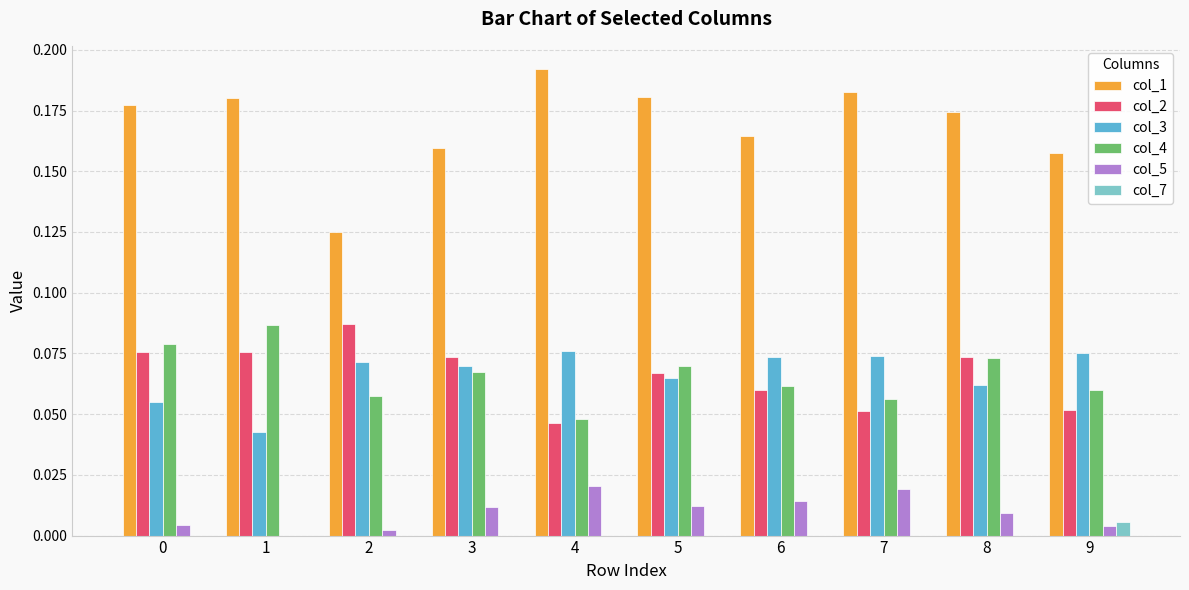

How many distinct data groups are displayed?

6